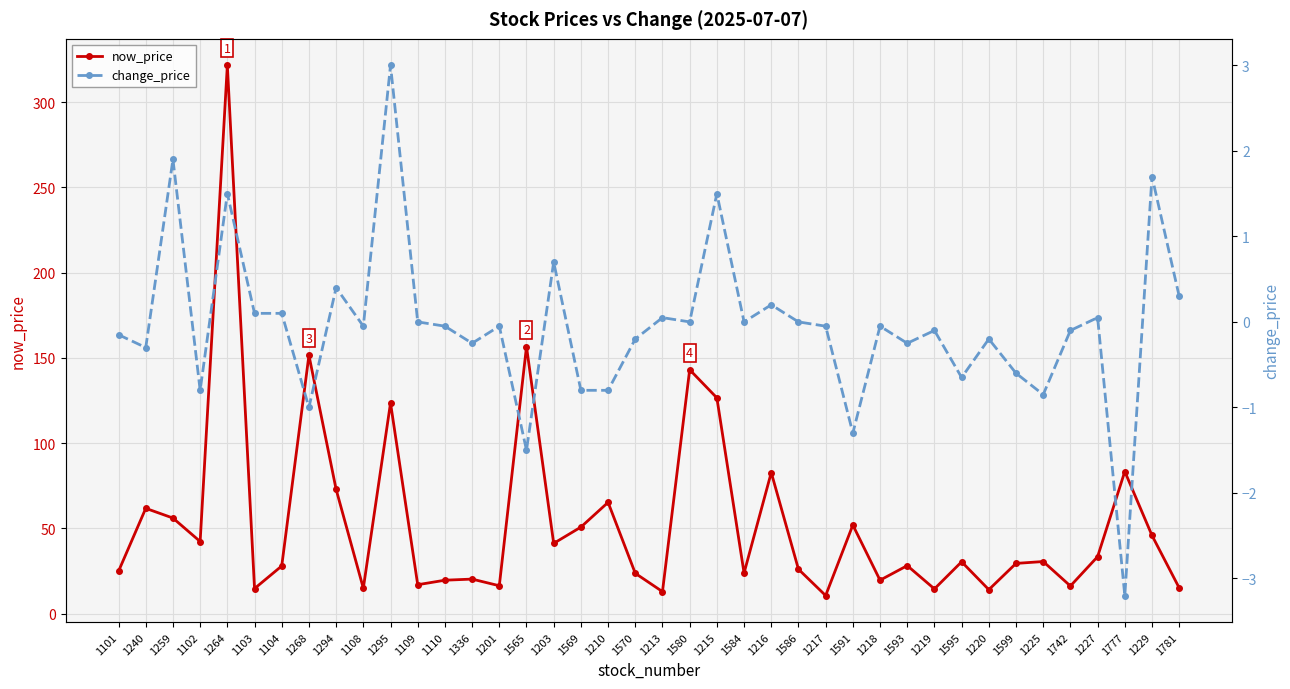

What is the label of the 22nd point from the right?

1210